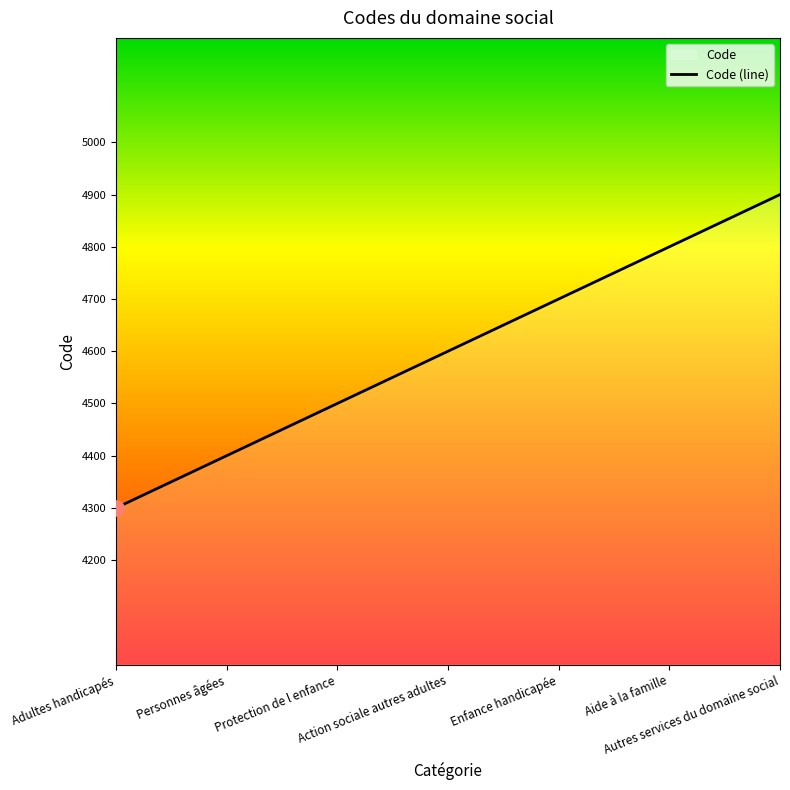

Approximately how many times larger is the value at Protection de l enfance compared to Personnes âgées?

1.0